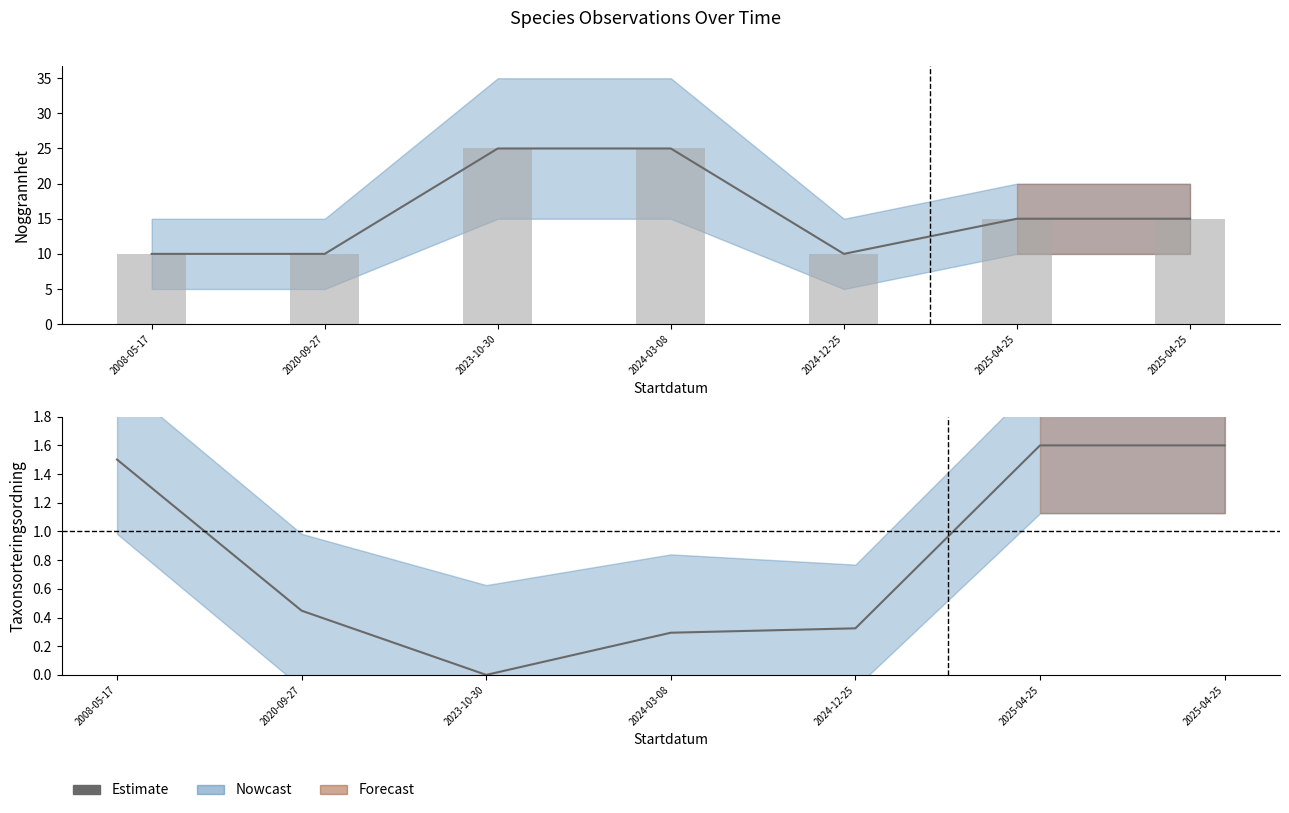

What is the total value across all series at 2024-03-08?

25.3